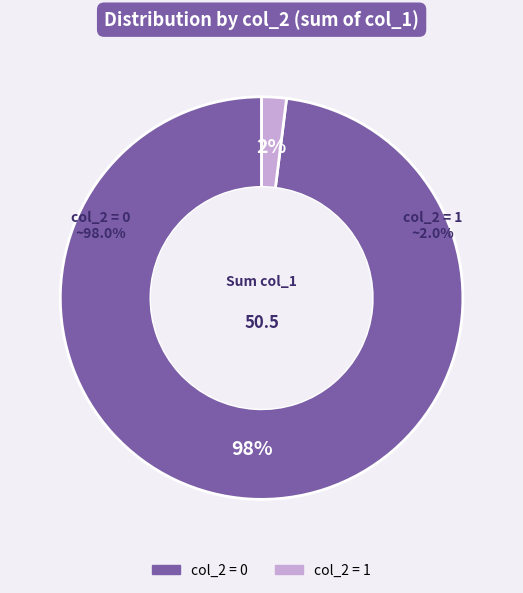

Which slice is the smallest?

1